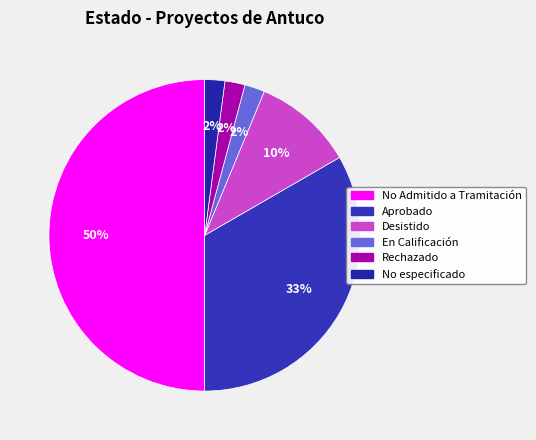

How many slices are in this pie chart?

6